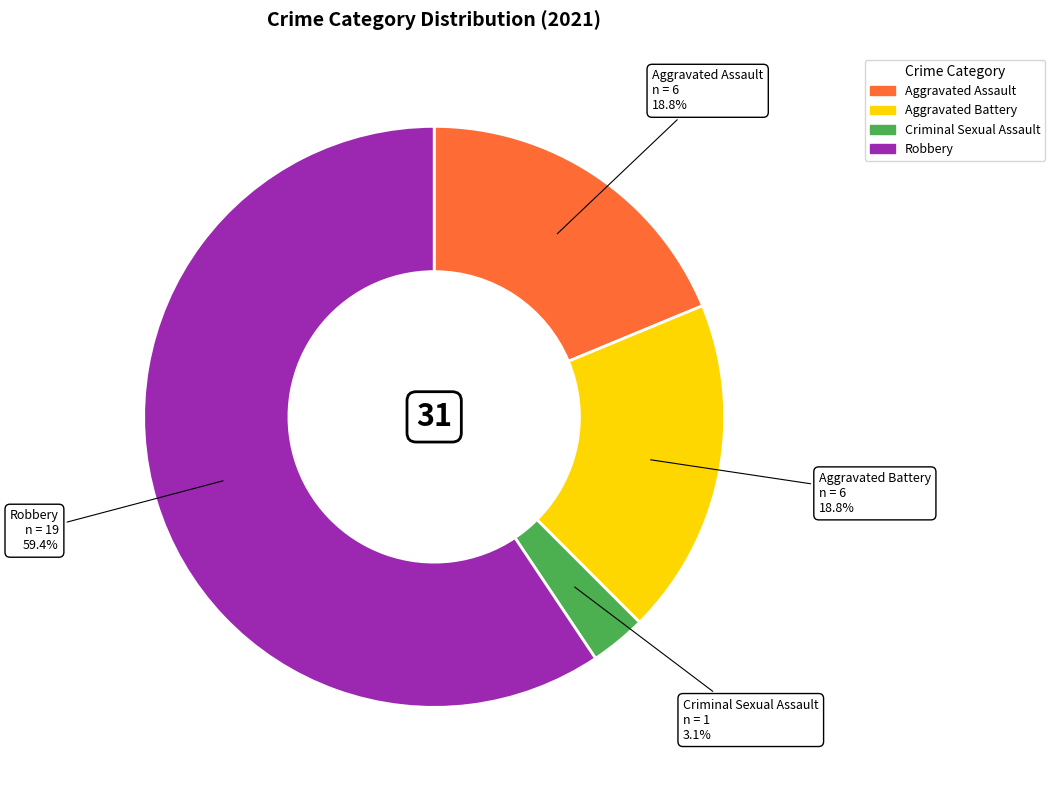

Does any single category account for the majority?

Yes